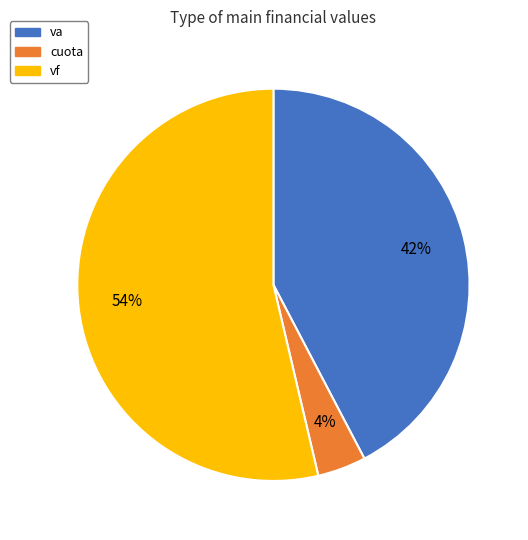

To the nearest percent, what is the combined percentage of va and vf?

96%